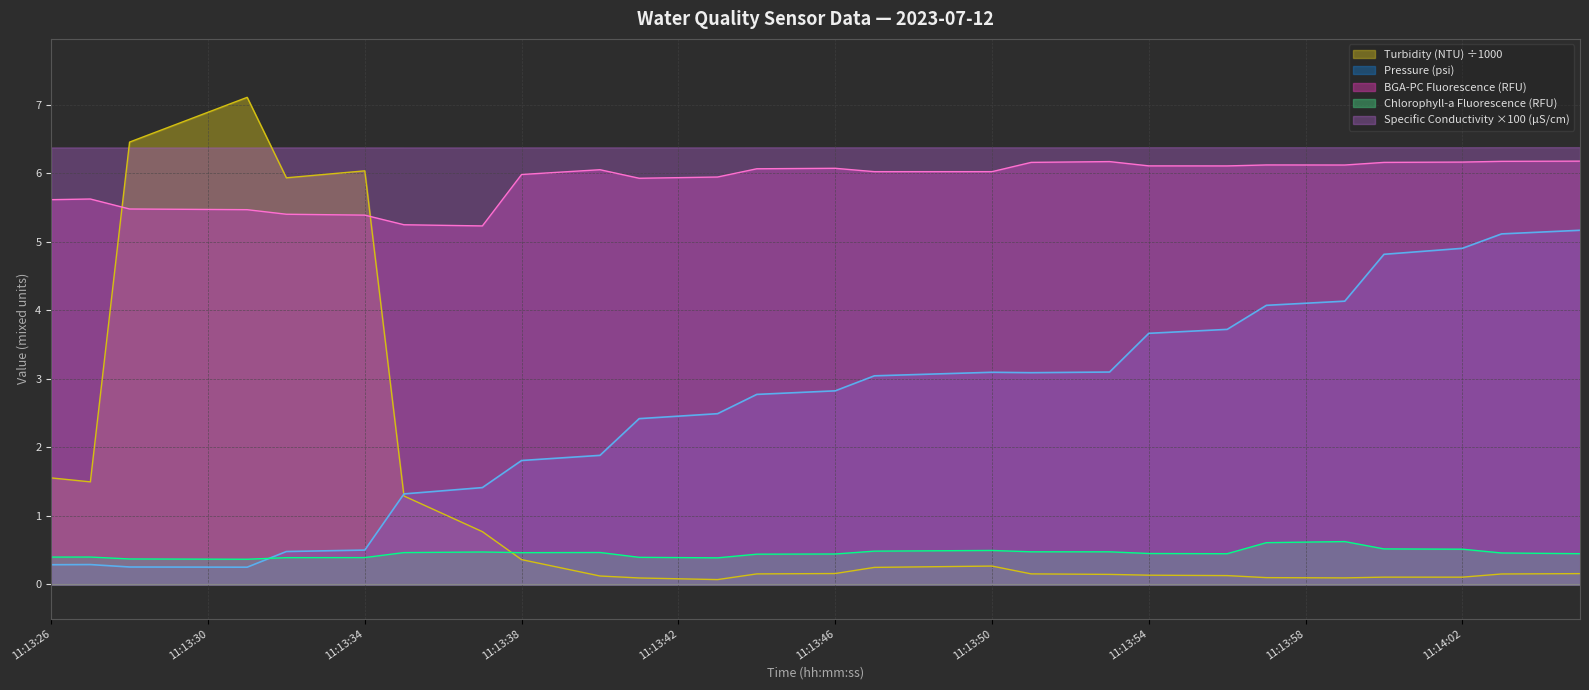

Does the chart have visible grid lines?

Yes